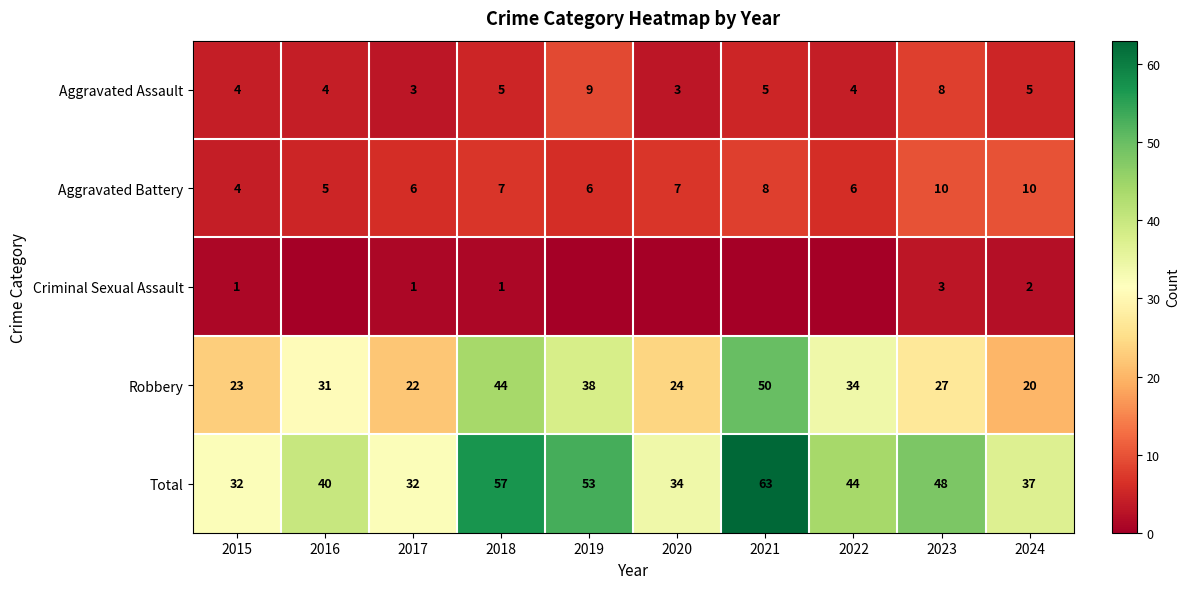

What is the total value across all series at 2022?

88